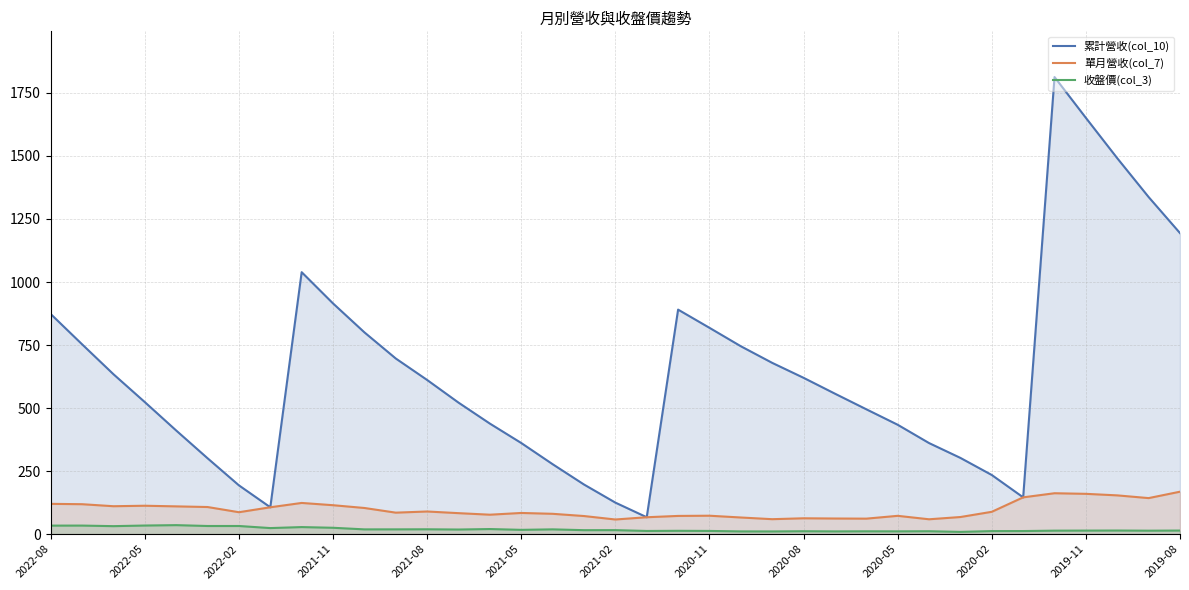

How many values in the 收盤價(col_3) series exceed 15?

19